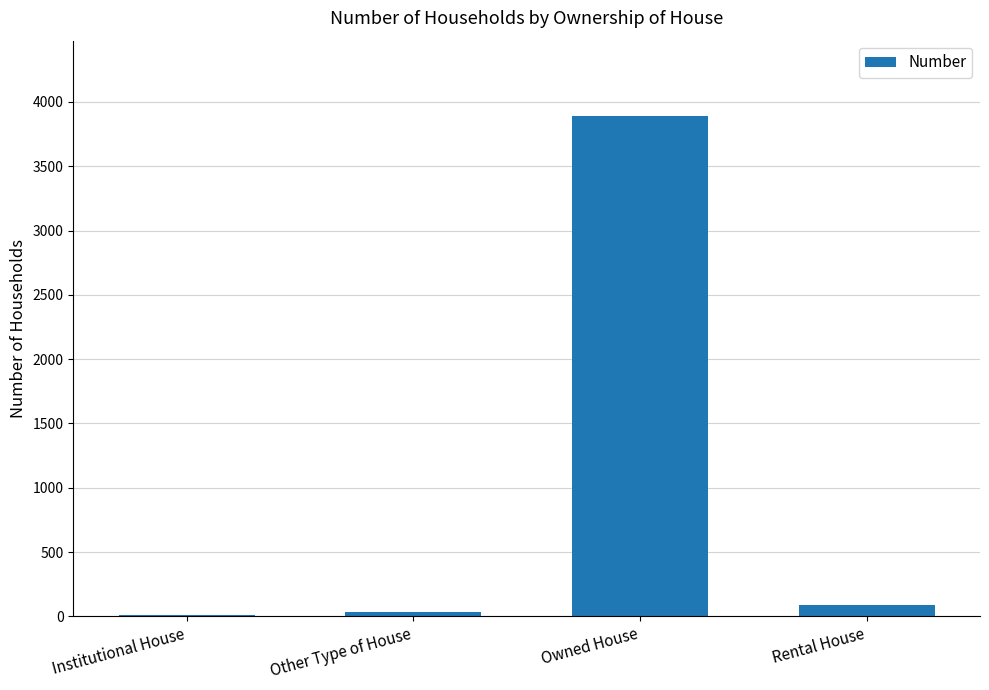

Count the number of categories in the chart.

4